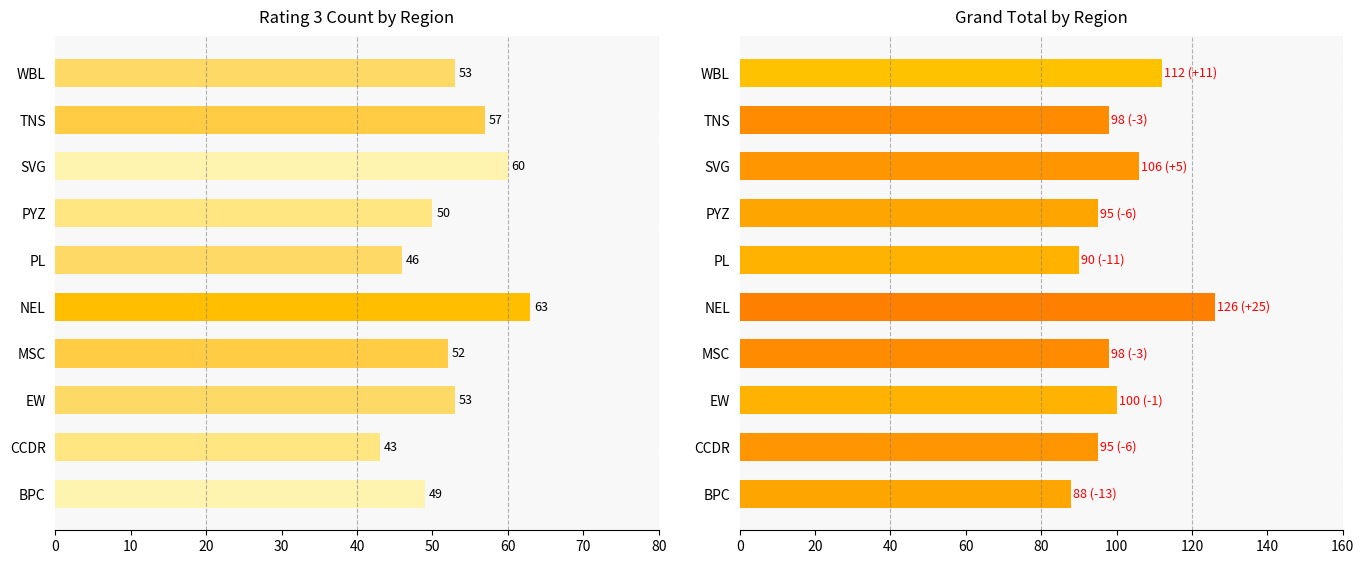

How many values exceed 98?

4